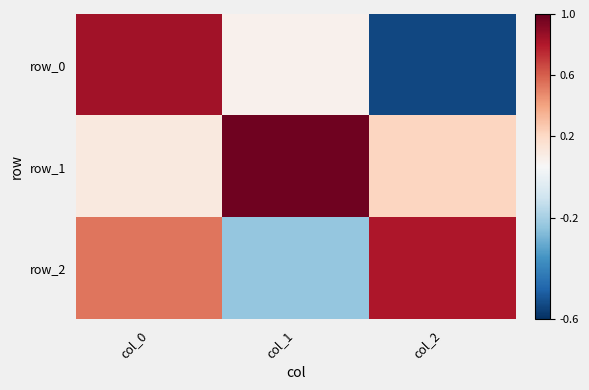

What is the sum of all row_0 values?

0.3